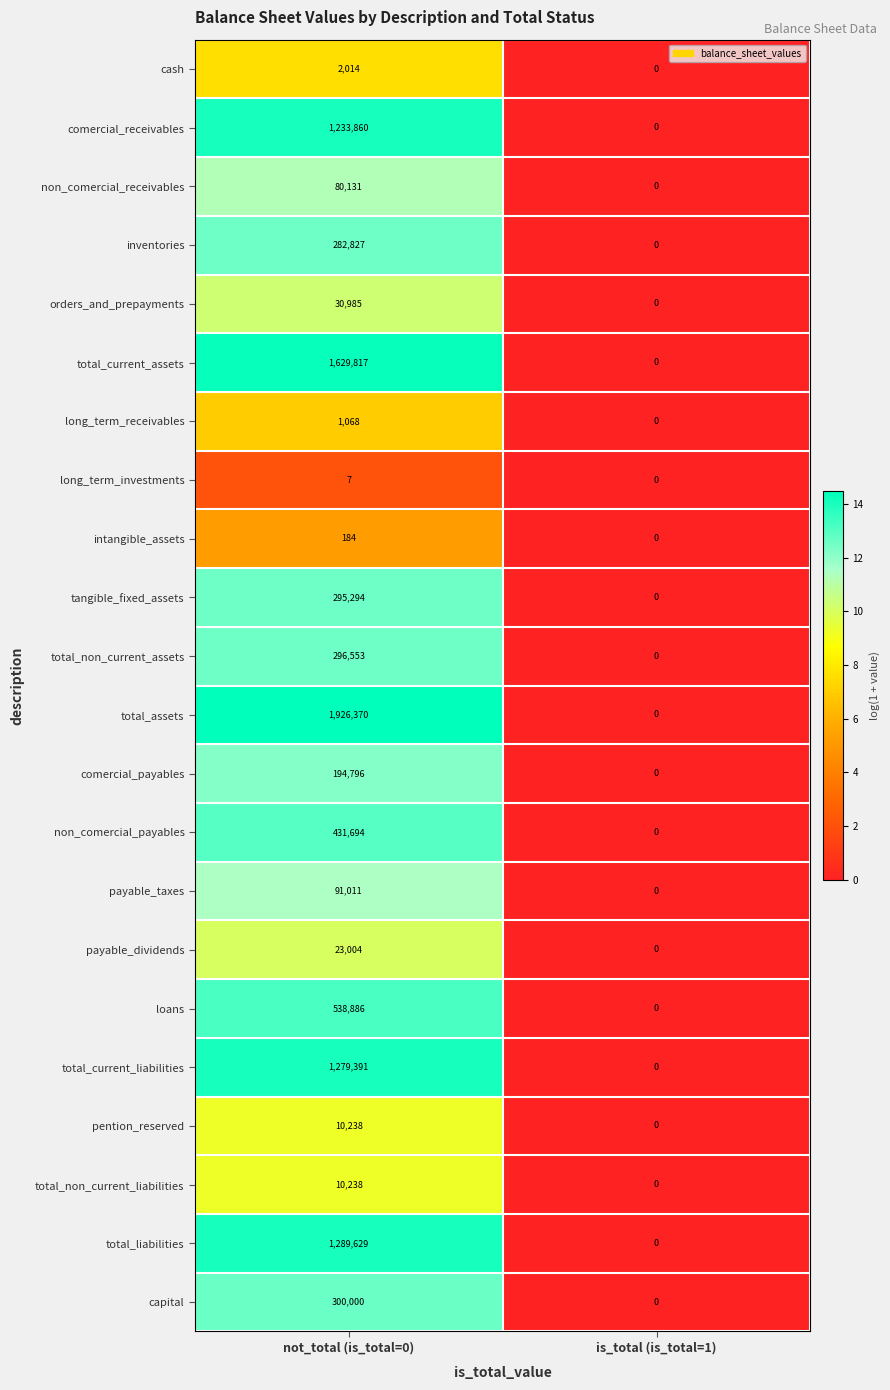

Is it true that comercial_payables equals 194796 at not_total (is_total=0)?

True